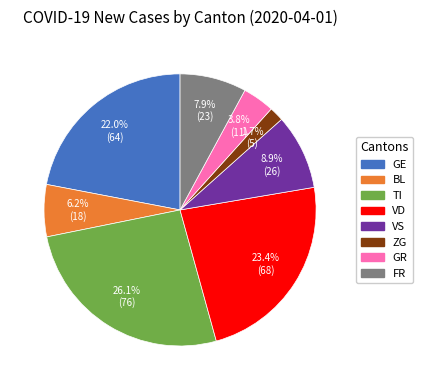

Which slice is the smallest?

ZG